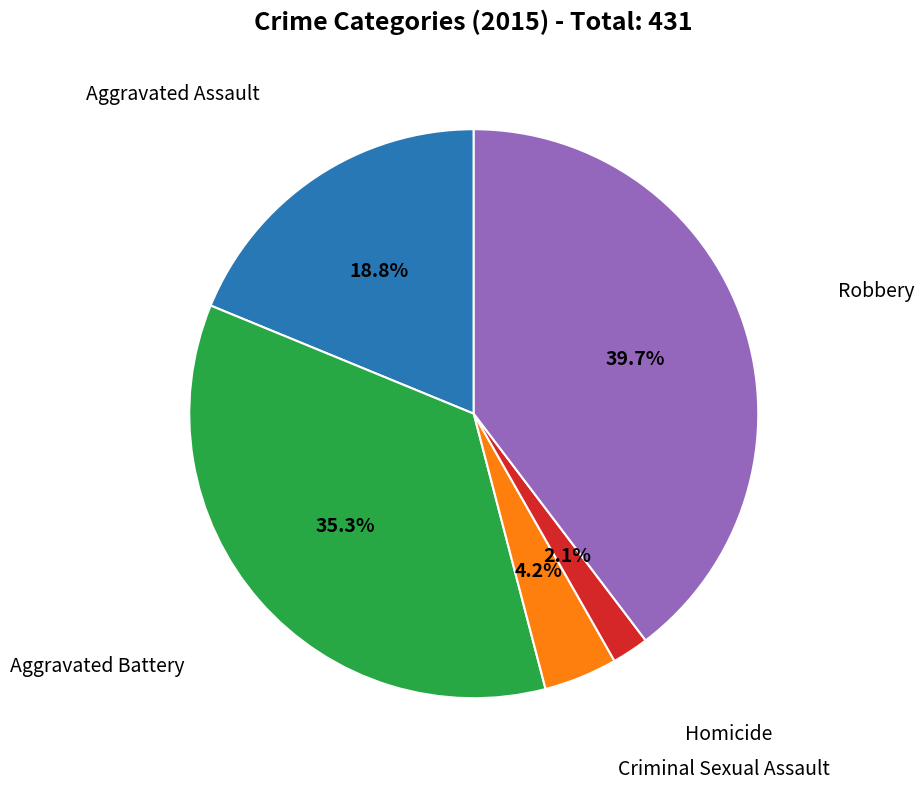

Is there any slice that represents more than half of the pie?

No